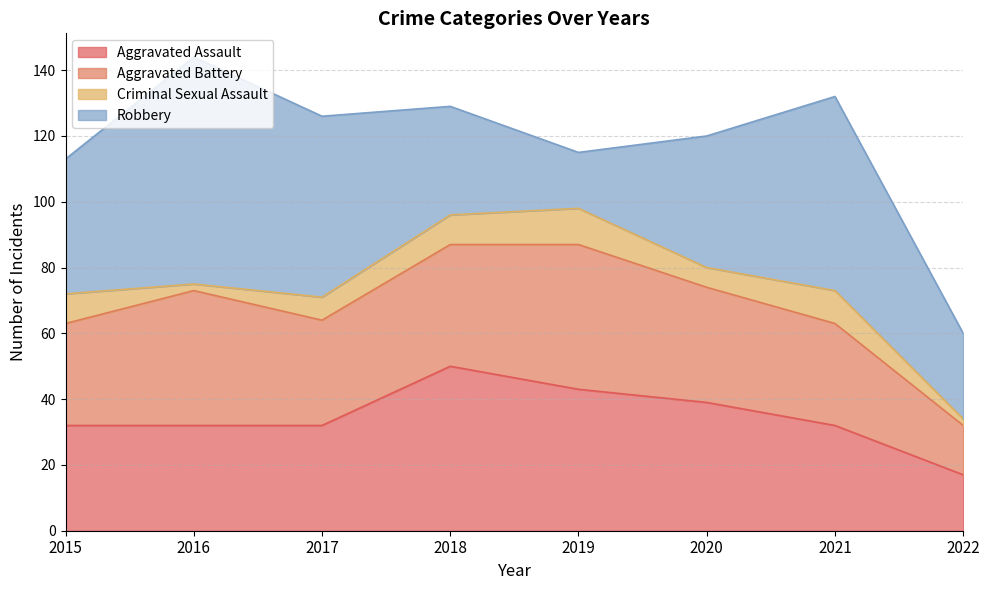

What is the difference between the highest and lowest values at 2016?

67